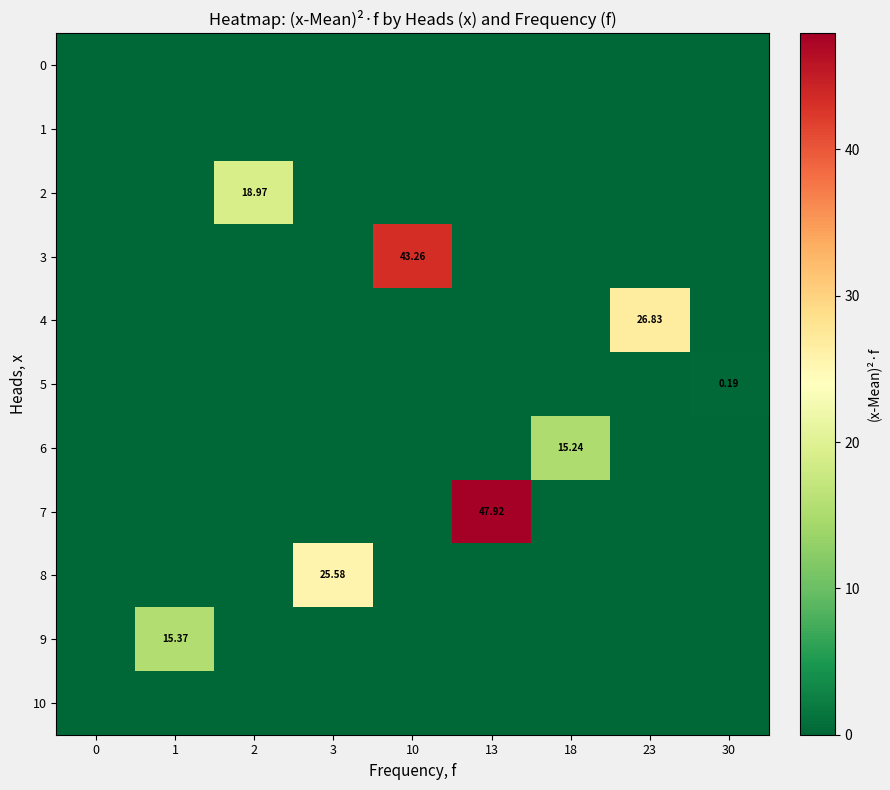

How many values in row_7 are above zero?

1